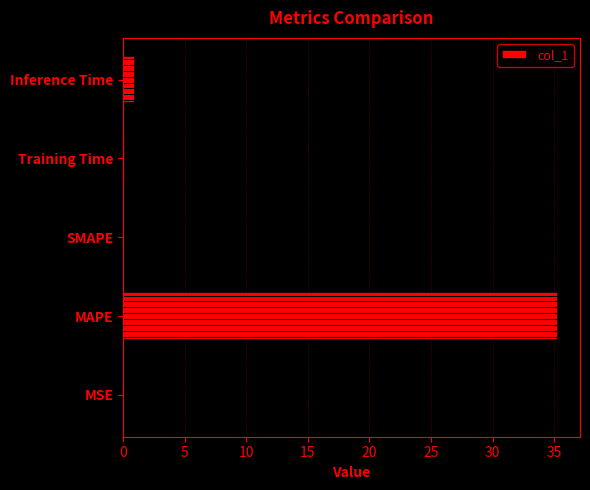

What is the sum of the values at Inference Time and MAPE?

36.3